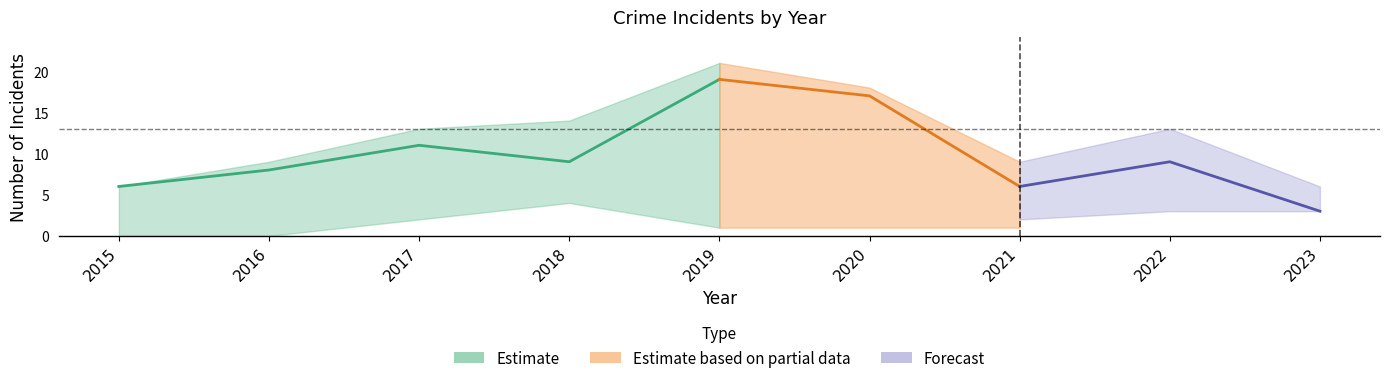

What value does the Total series have at 2015, to the nearest 5?

5